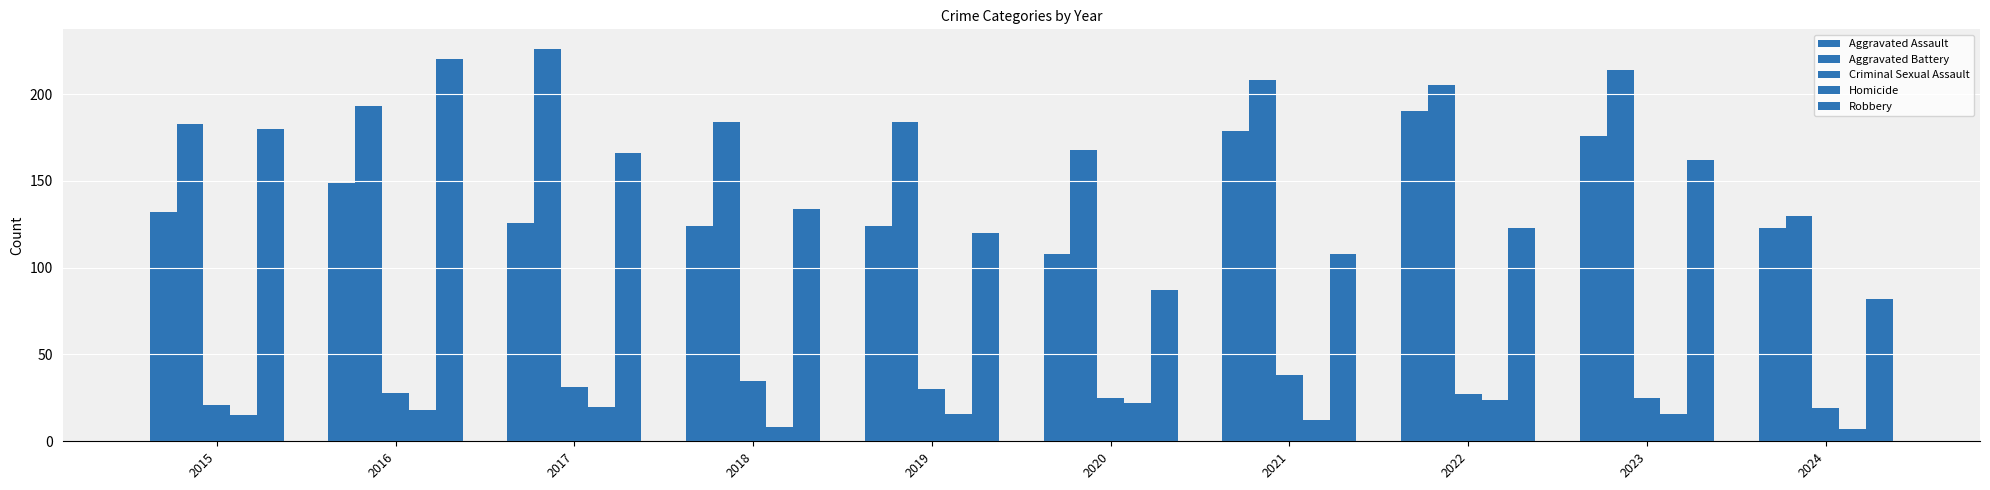

Where does the Robbery series first go above 134?

2015